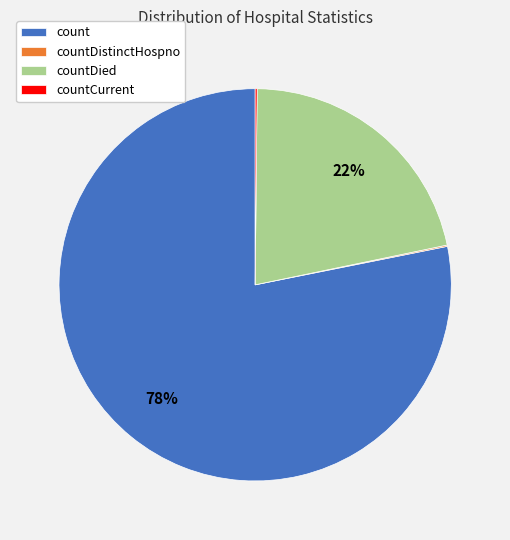

The countDied slice represents 11% of the pie. True or false?

False